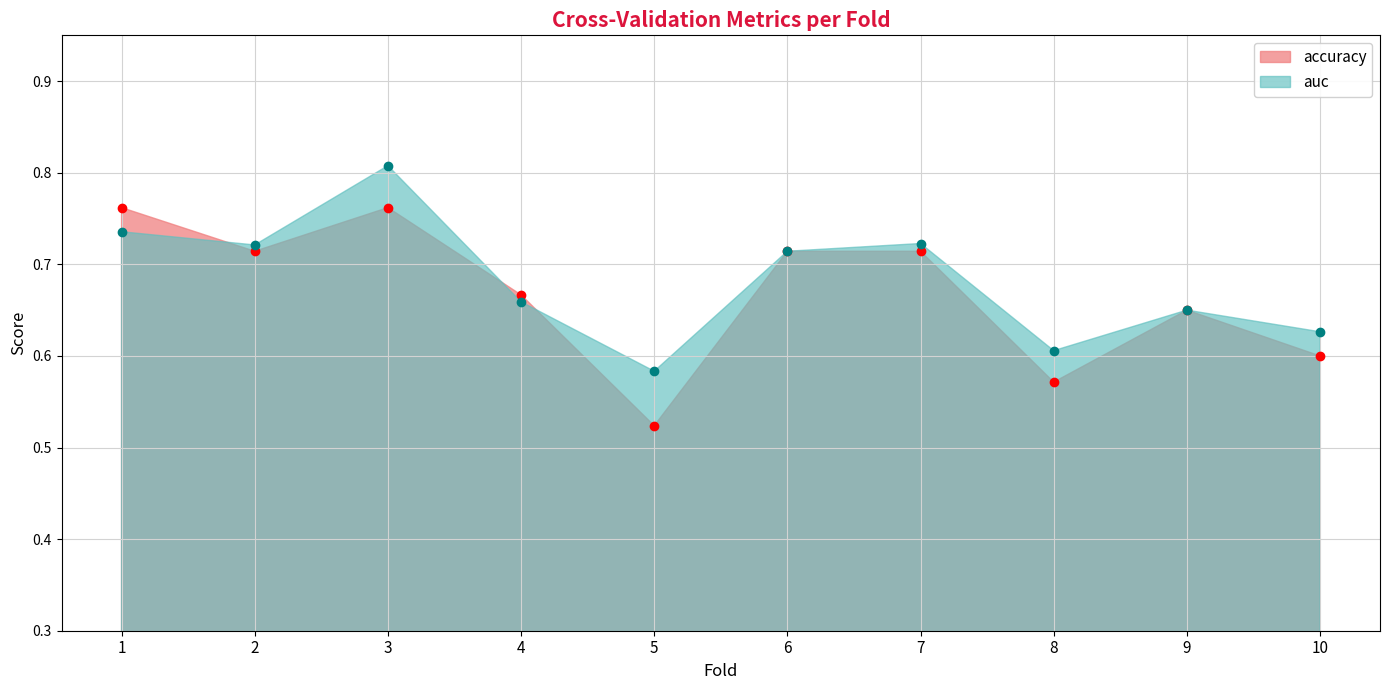

Which series has the largest total across all categories?

auc